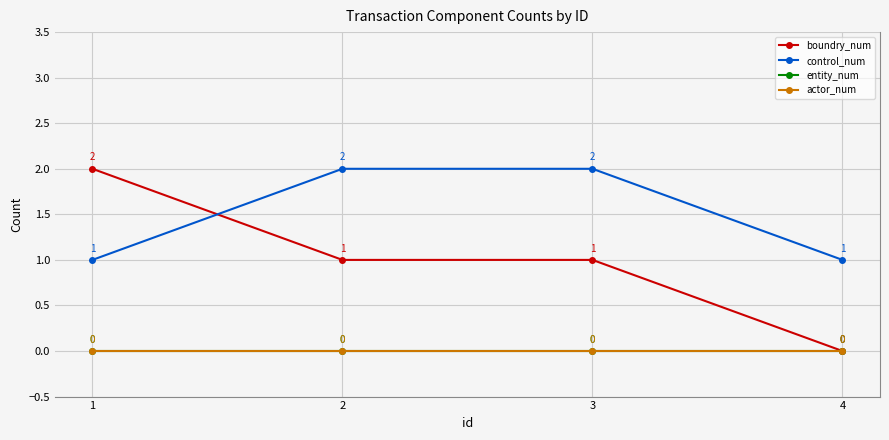

Is this an area chart (filled region under the line)?

No